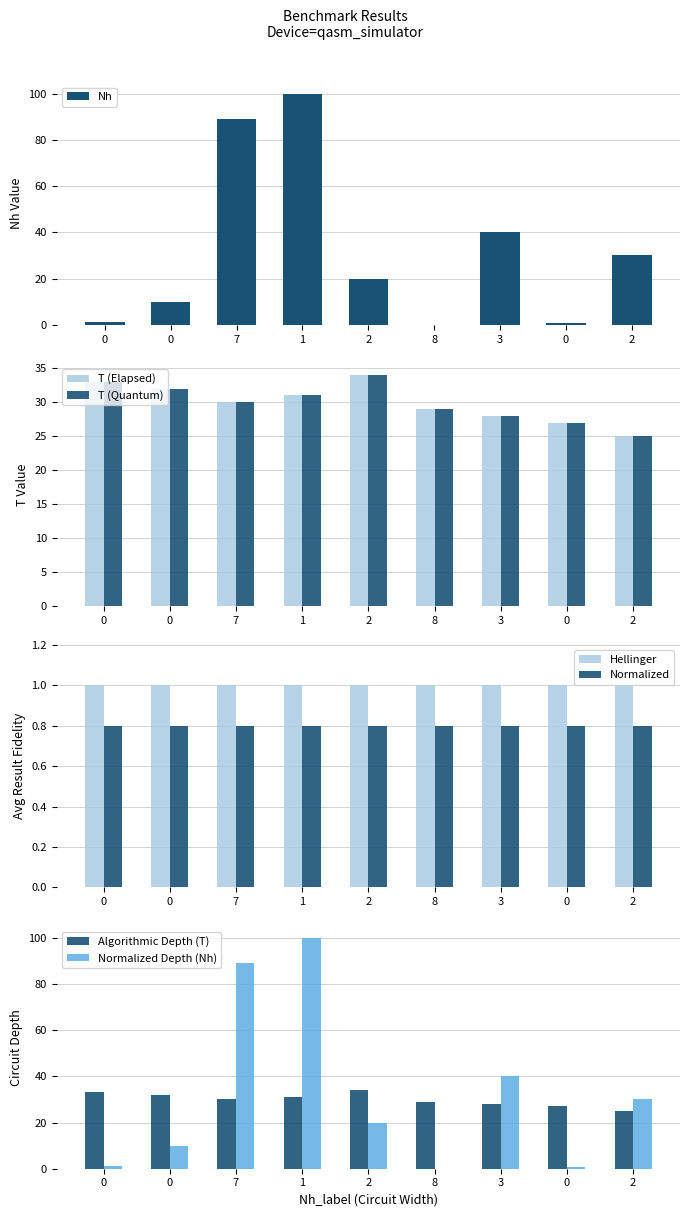

What is the lowest value of the T series?

25.0